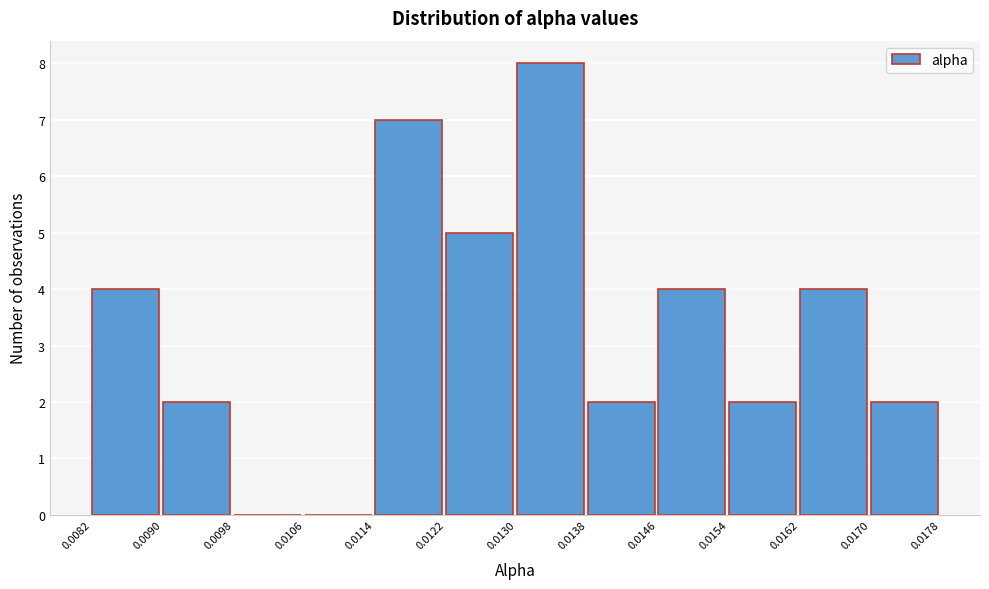

Reading left to right, list every bar in this chart as the range it spans on the x-axis followed by its height. The values are not printed on the chart, so give them approximately, as read against the axis.

0.0082 to 0.0090: 4
0.0090 to 0.0098: 2
0.0098 to 0.0106: 0
0.0106 to 0.0114: 0
0.0114 to 0.0122: 7
0.0122 to 0.0130: 5
0.0130 to 0.0138: 8
0.0138 to 0.0146: 2
0.0146 to 0.0154: 4
0.0154 to 0.0162: 2
0.0162 to 0.0170: 4
0.0170 to 0.0178: 2